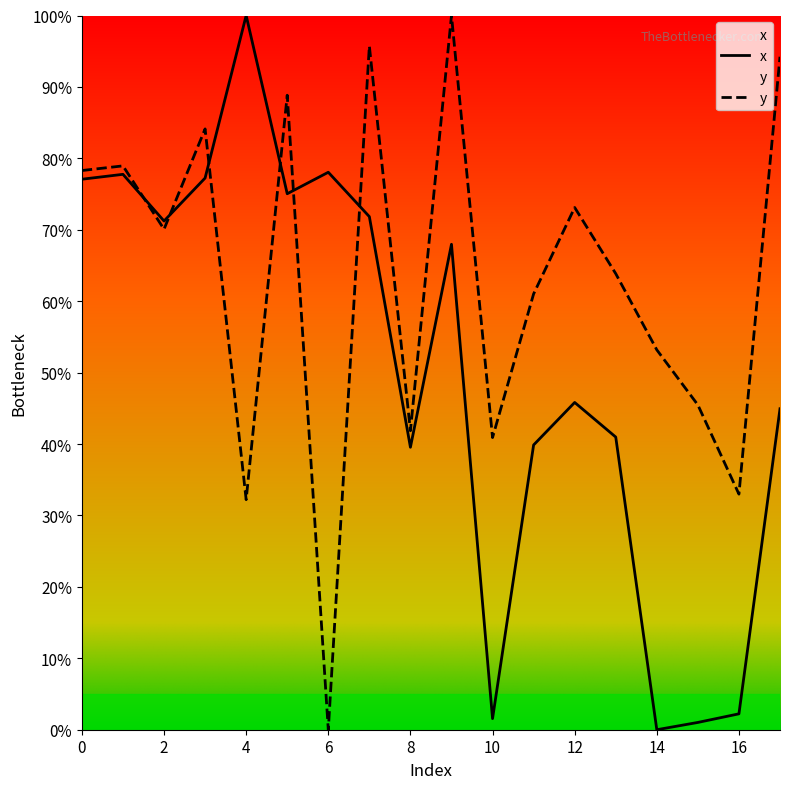

At which category does the chart reach its peak across all series?

4